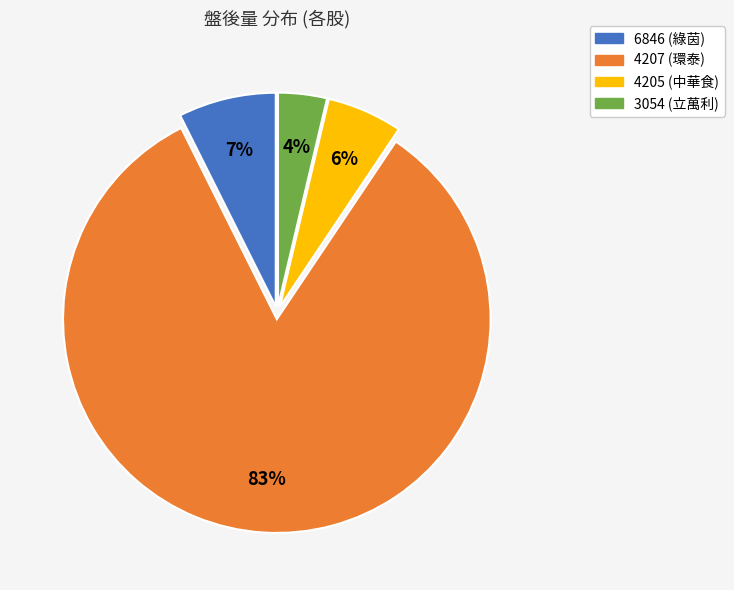

To the nearest percent, what is the average slice percentage?

25%